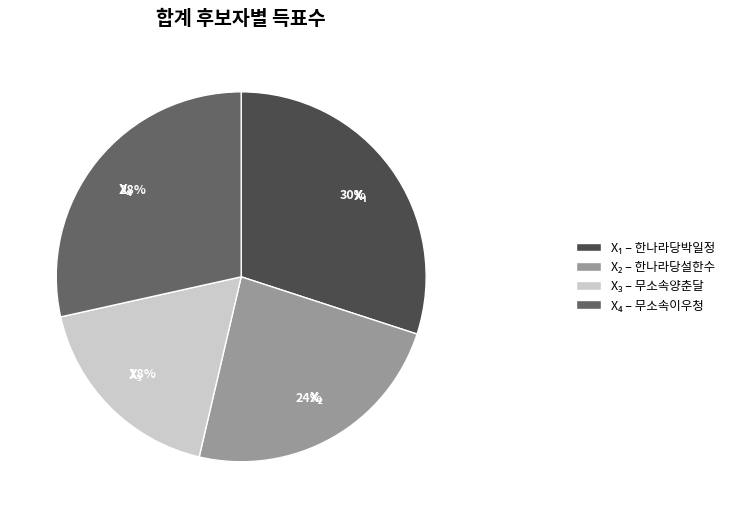

Is there a majority slice in this chart?

No